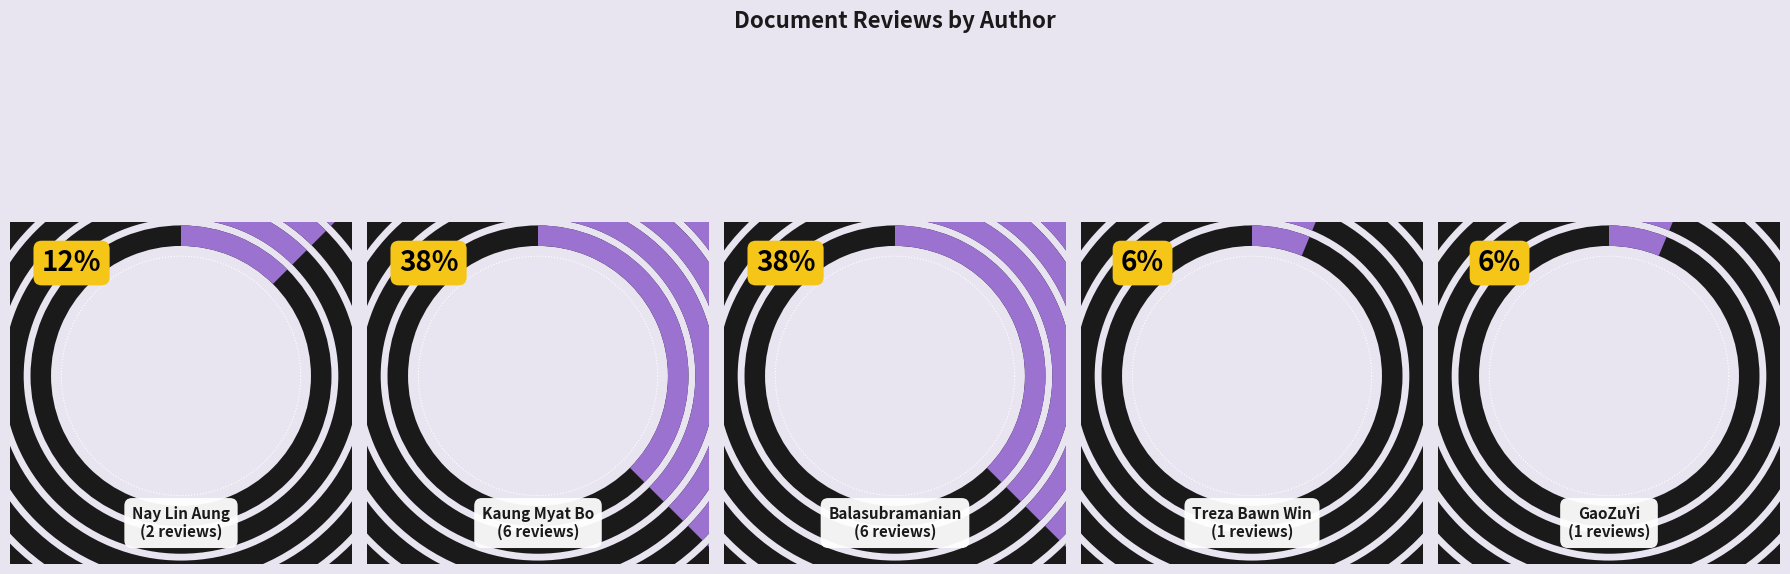

To the nearest percent, what is the average slice percentage?

20%